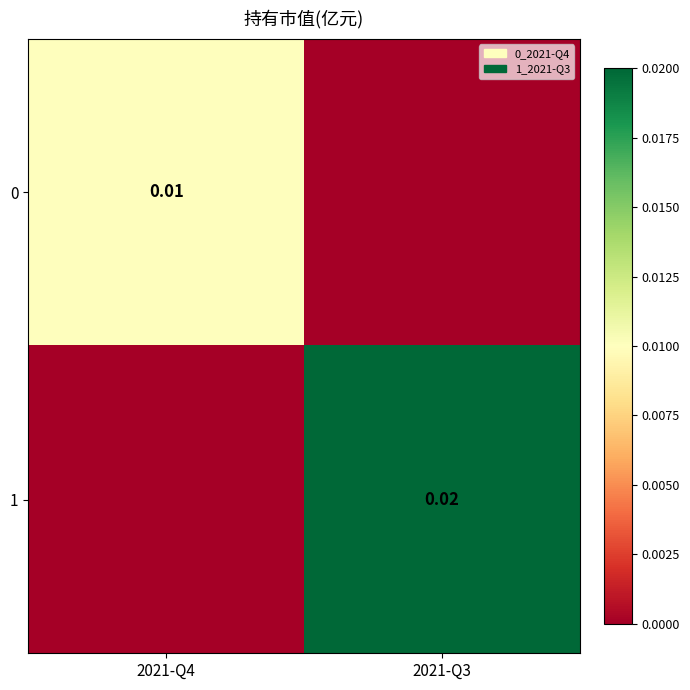

Is the value of 1 at 2021-Q3 greater than the value of 0 at 2021-Q4?

Yes